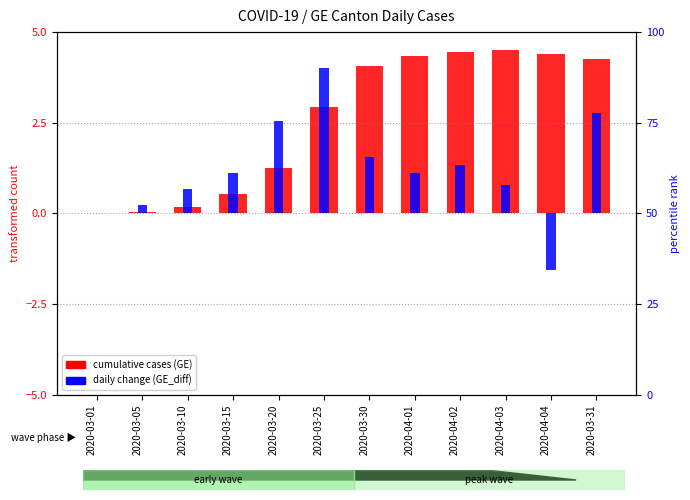

What is the difference between the daily change (GE_diff) values at 2020-03-31 and 2020-03-20?

2.2